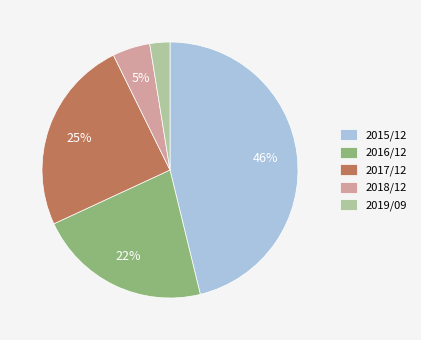

Combined, do 2017/12 and 2016/12 account for over 50%?

No